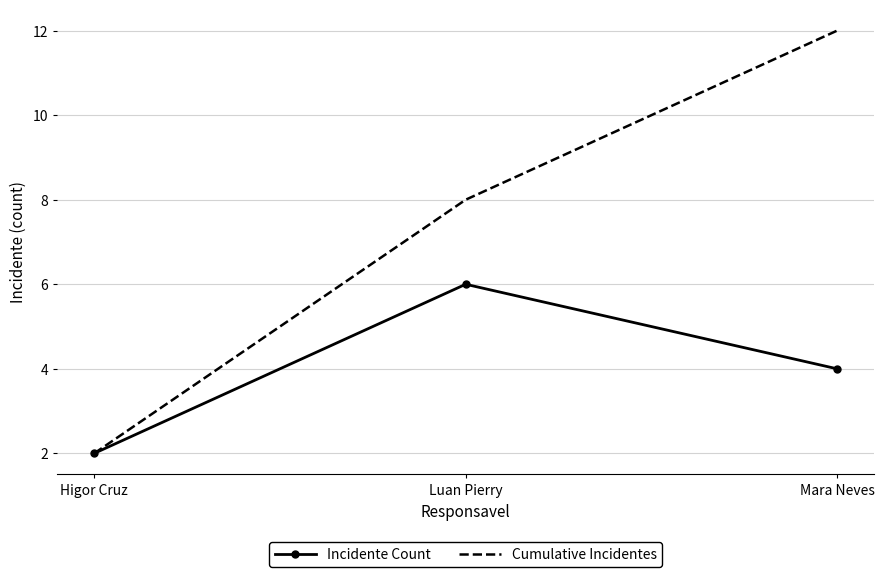

At which category is the sum across all series the highest?

Mara Neves